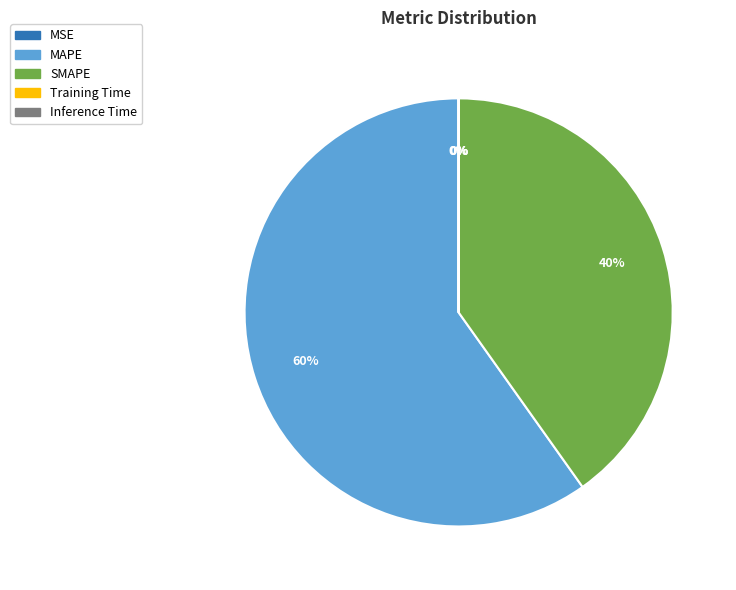

To the nearest percent, what portion does SMAPE represent?

40%